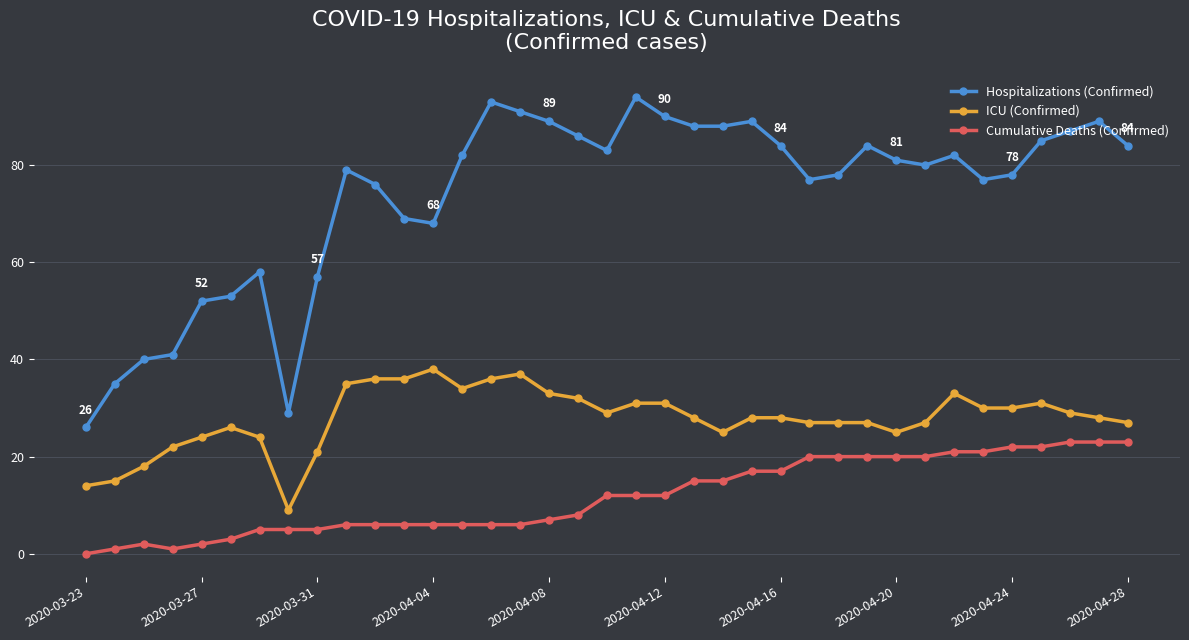

True or false: ICU (Confirmed) and Hospitalizations (Confirmed) intersect in this chart.

False